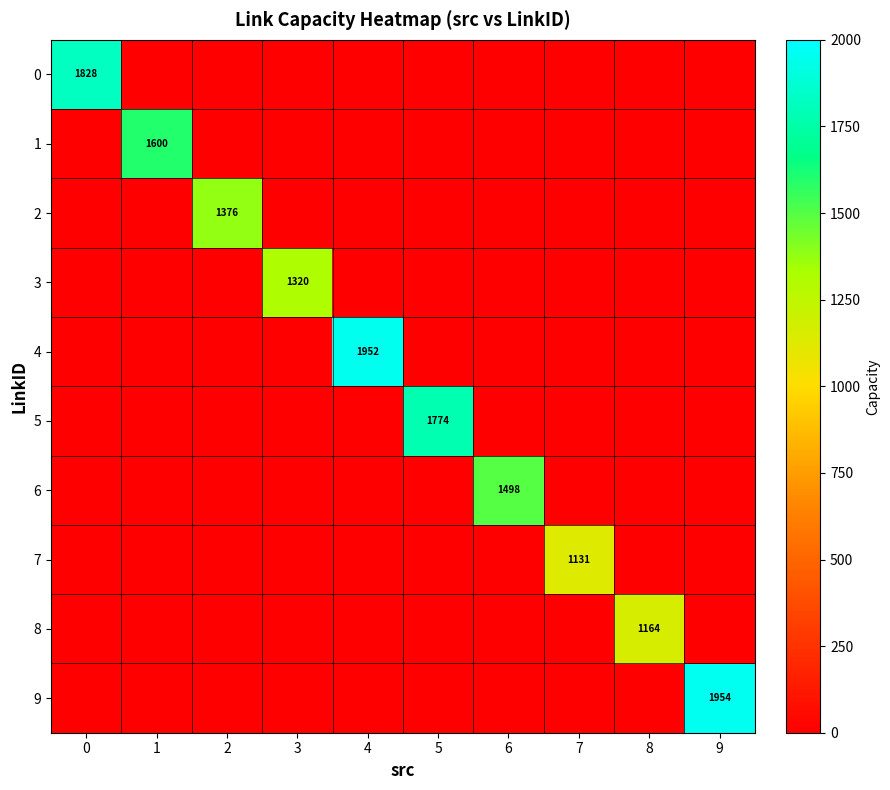

Count the number of data series in this chart.

10